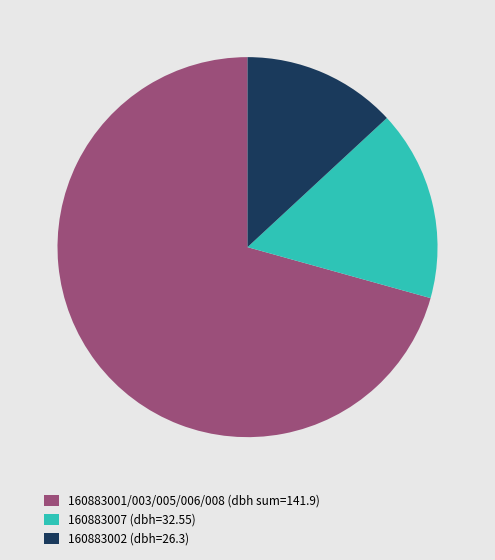

Which has a higher value, 160883002 (dbh=26.3) or 160883001/003/005/006/008 (dbh sum=141.9)?

160883001/003/005/006/008 (dbh sum=141.9)